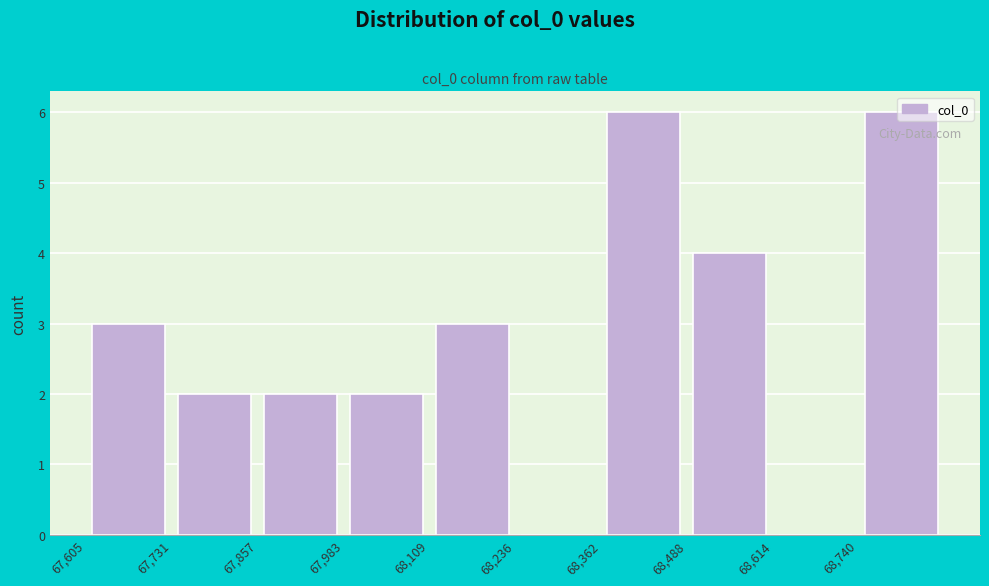

What is the height of the bar covering 68100 to 68240 on the x-axis? Neither the bar edges nor the heights are printed on the chart, so give them approximately, as read against the axes.

3